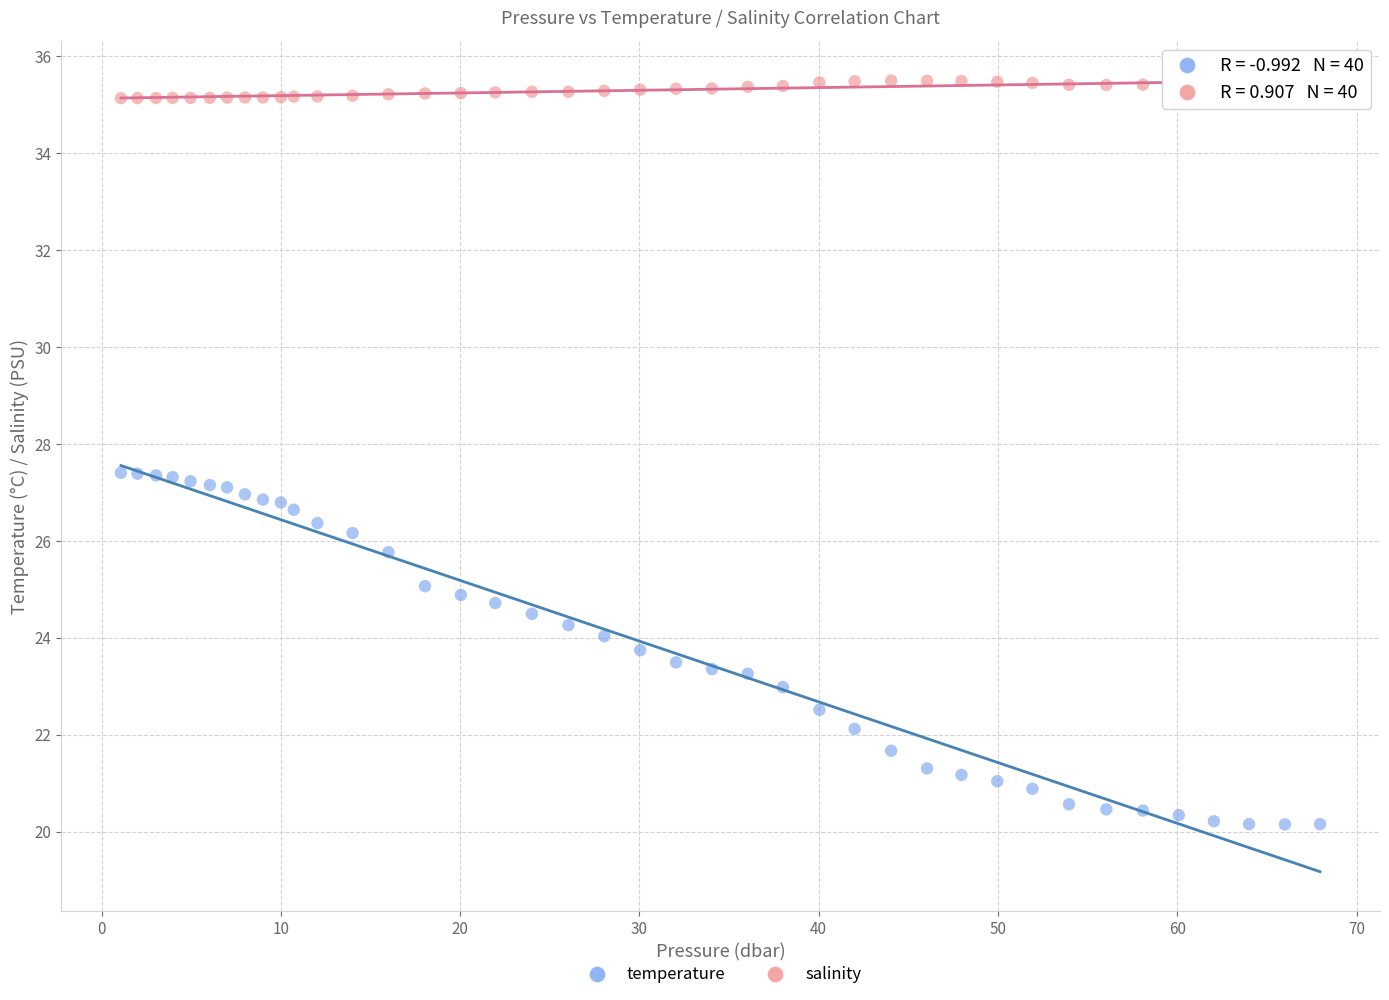

What is the X range (max minus min) for the scatter plot?

66.9